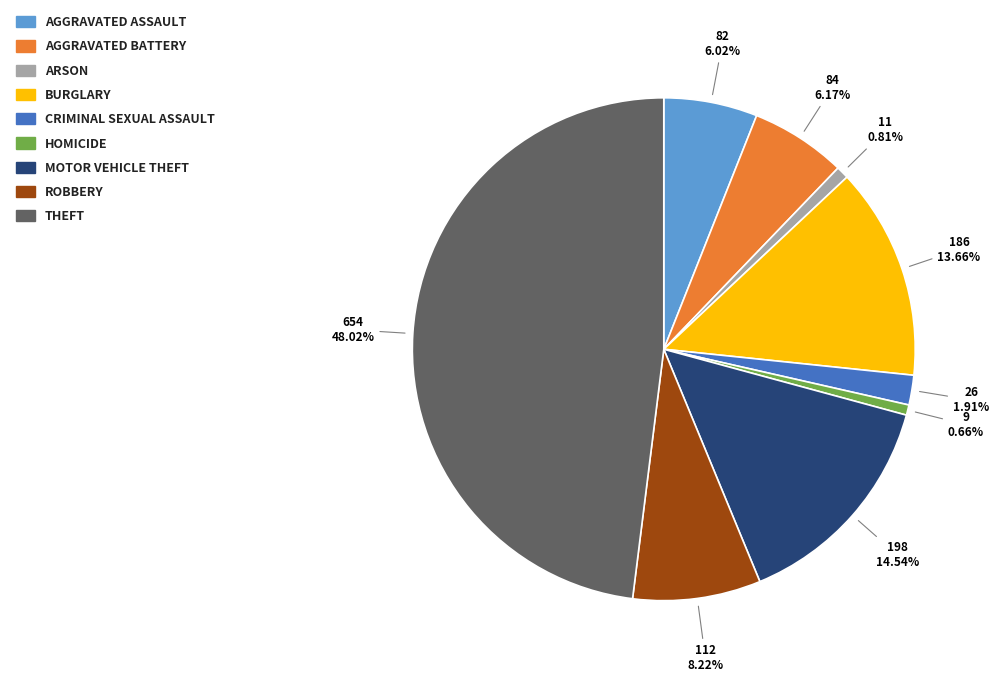

Is there a majority slice in this chart?

No